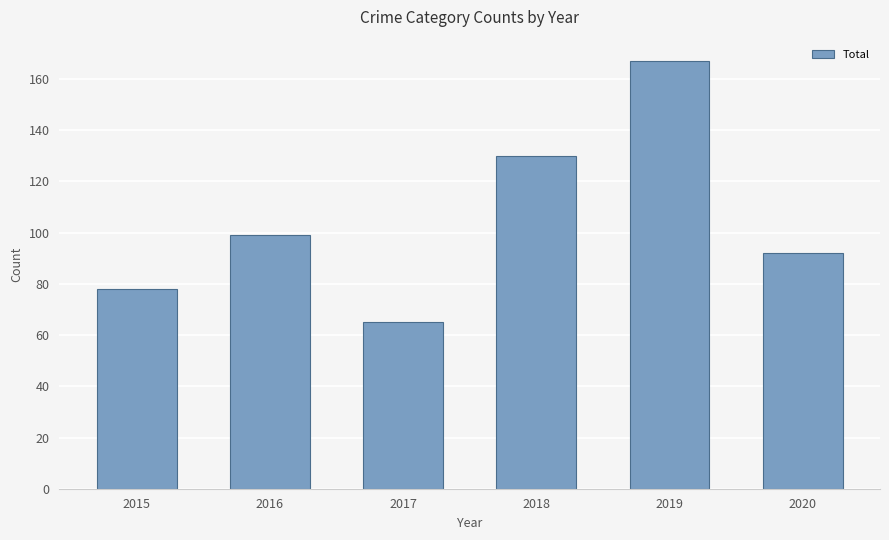

At which category does the chart reach its minimum across all series?

2017